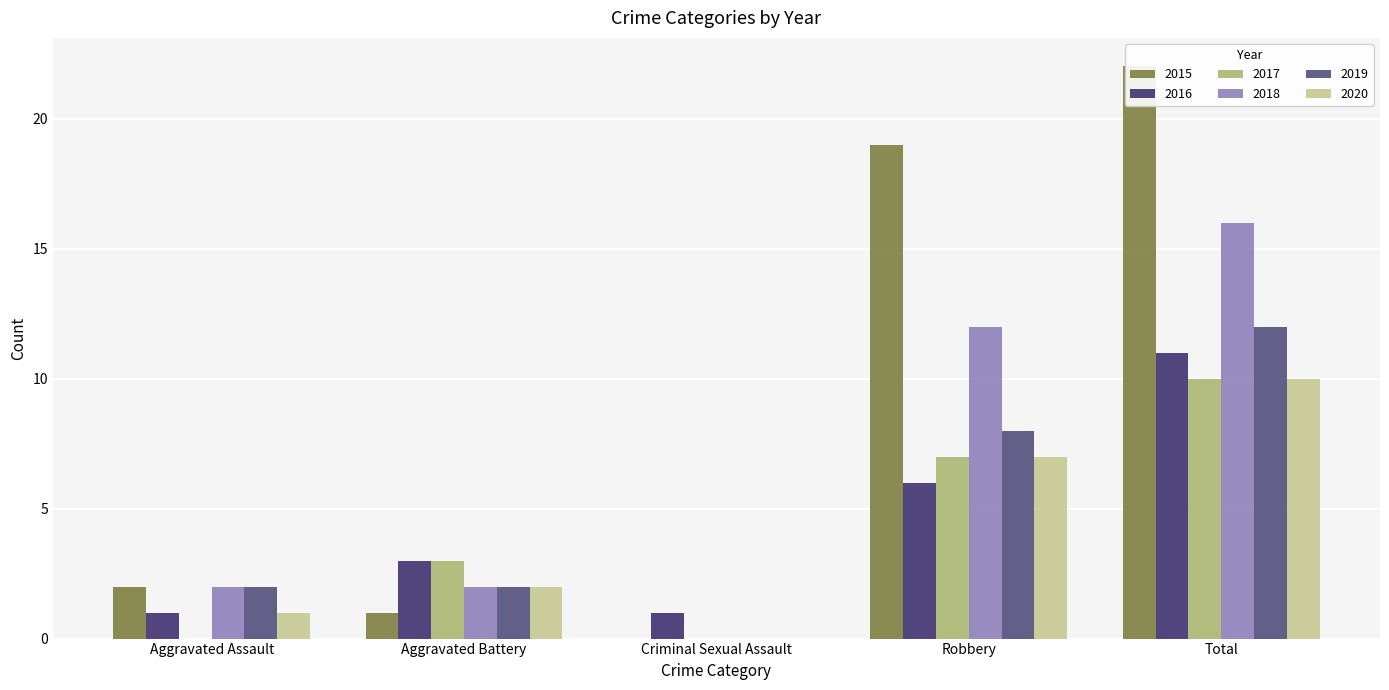

How many values in 2020 are above zero?

4